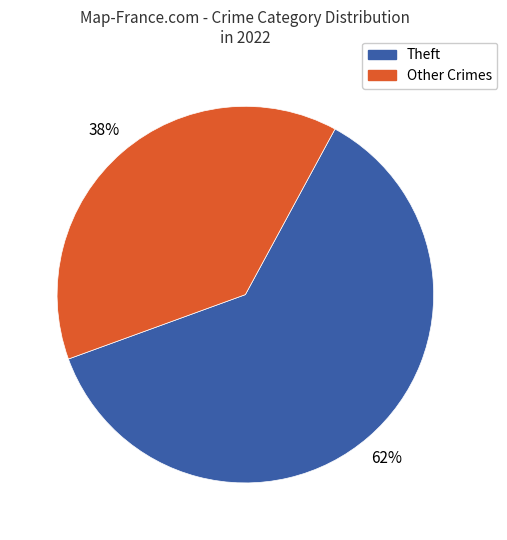

True or false: Other Crimes accounts for 52% of the total.

False